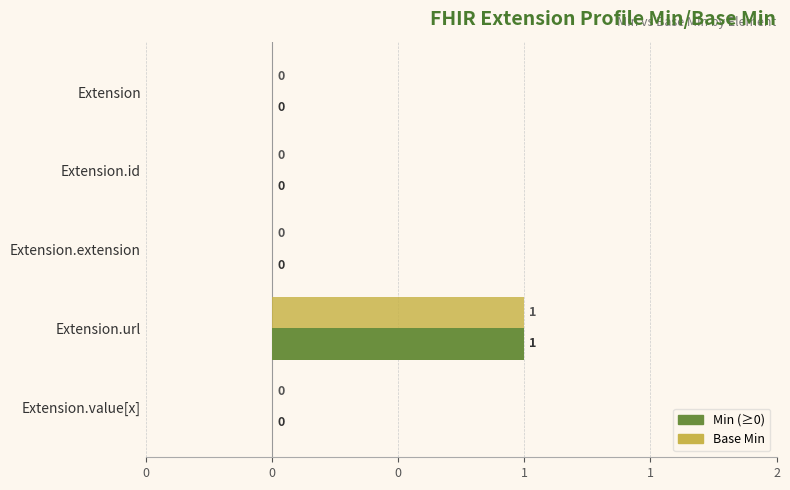

How many data points does each series have?

5